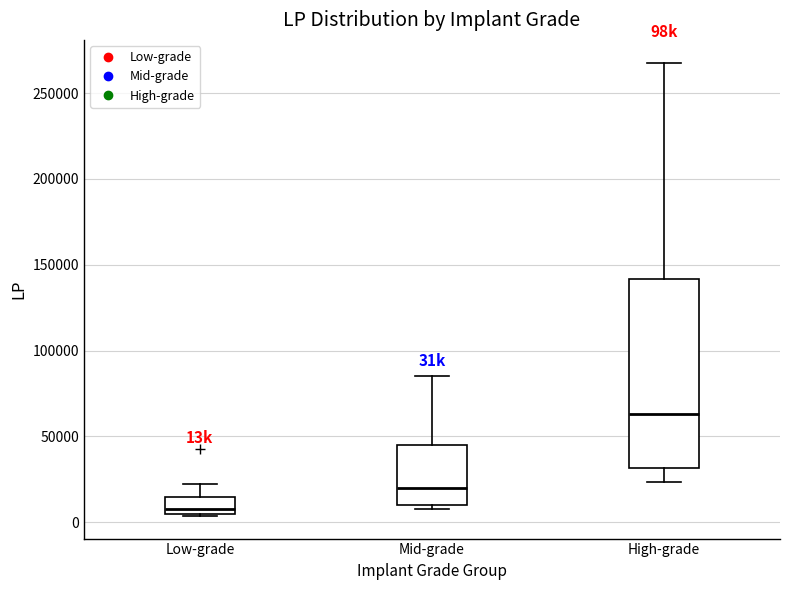

Which box is the tallest, from its lower edge to its upper edge?

High-grade